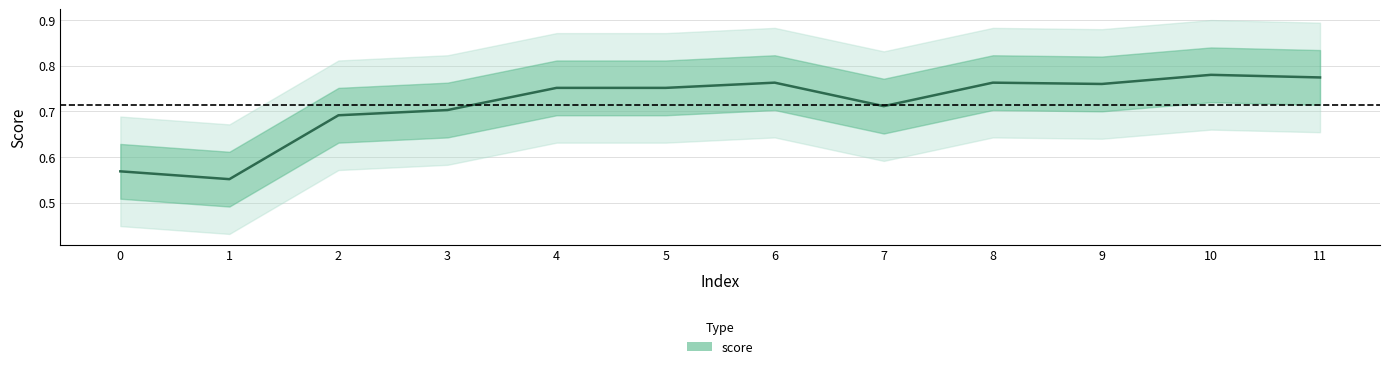

Which label corresponds to the smallest value in the chart?

1